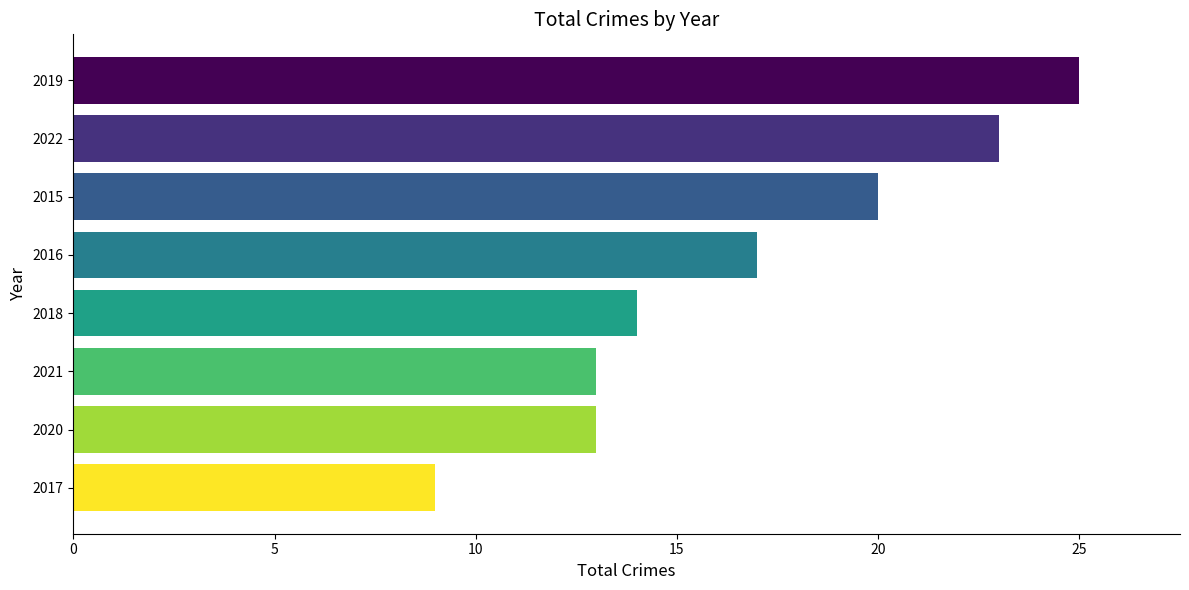

Reading bottom to top, what are all the values shown in this chart?

2017=9	2020=13	2021=13	2018=14	2016=17	2015=20	2022=23	2019=25